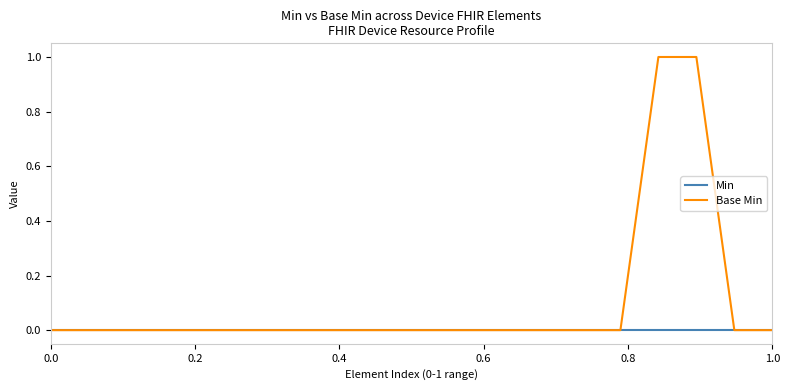

Which series has the largest total across all categories?

Base Min